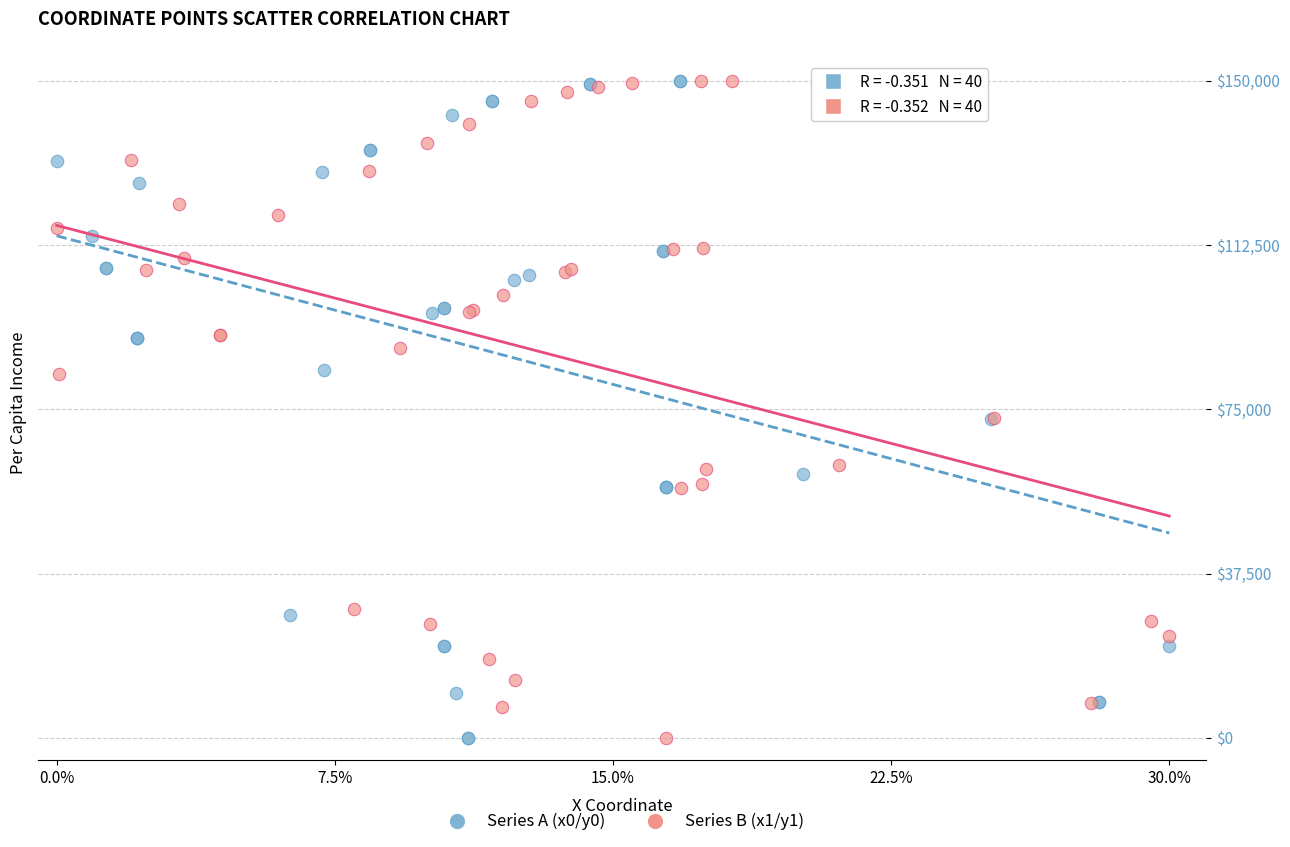

Which series has the widest spread of Y values?

Series A (x0/y0)